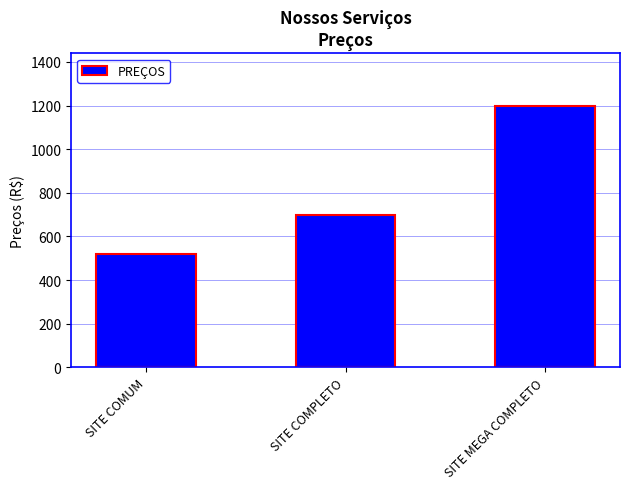

What is the value of the 1st bar from the left?

520